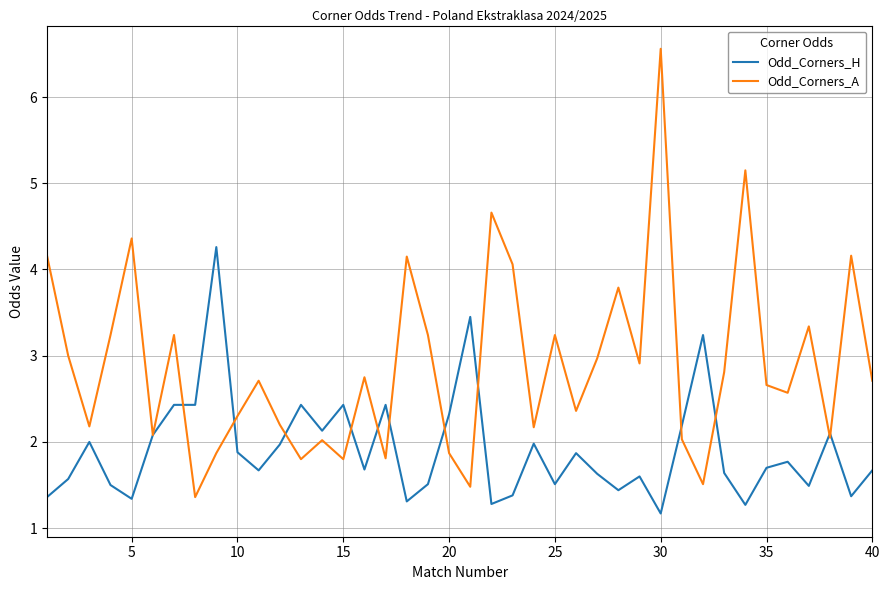

Which series has the largest total across all categories?

Odd_Corners_A